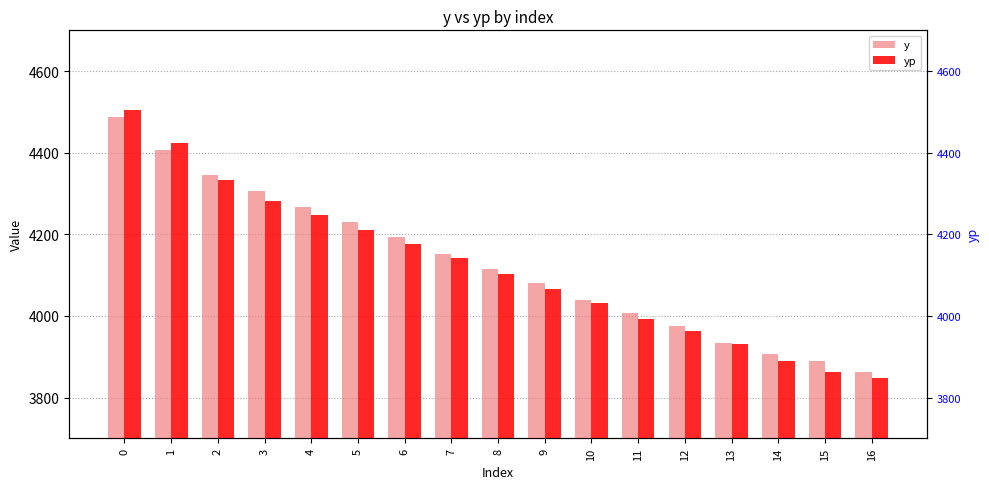

How many bars are there in total?

34